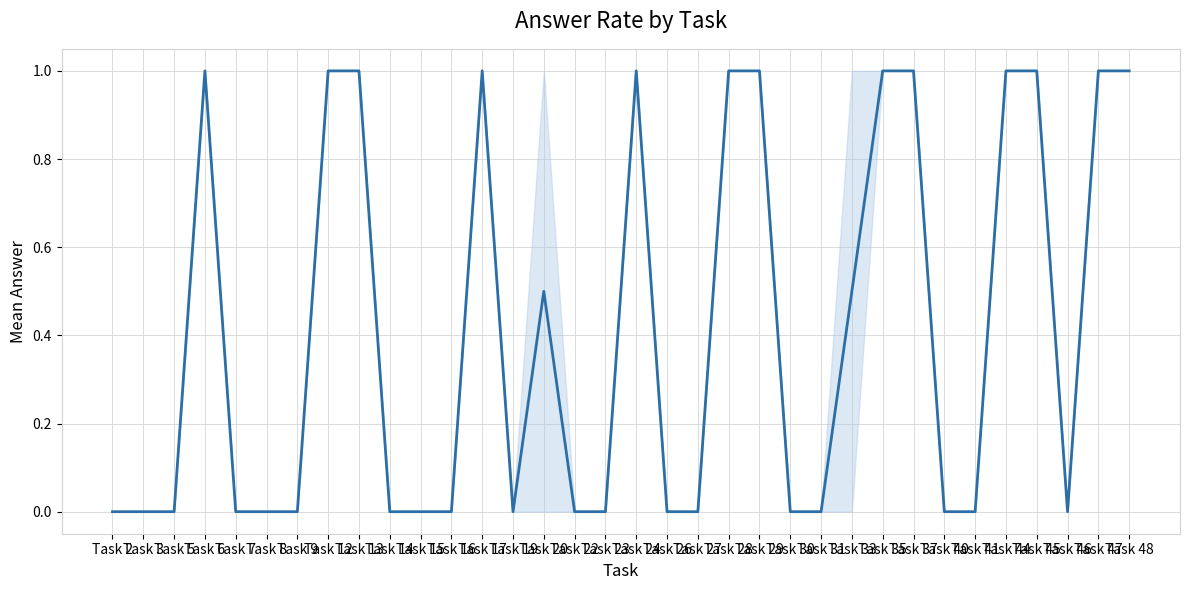

Reading right to left, extract all data points from this chart.

Task 48=1.0	Task 47=1.0	Task 46=0.0	Task 45=1.0	Task 44=1.0	Task 41=0.0	Task 40=0.0	Task 37=1.0	Task 35=1.0	Task 33=0.5	Task 31=0.0	Task 30=0.0	Task 29=1.0	Task 28=1.0	Task 27=0.0	Task 26=0.0	Task 24=1.0	Task 23=0.0	Task 22=0.0	Task 20=0.5	Task 19=0.0	Task 17=1.0	Task 16=0.0	Task 15=0.0	Task 14=0.0	Task 13=1.0	Task 12=1.0	Task 9=0.0	Task 8=0.0	Task 7=0.0	Task 6=1.0	Task 5=0.0	Task 3=0.0	Task 2=0.0